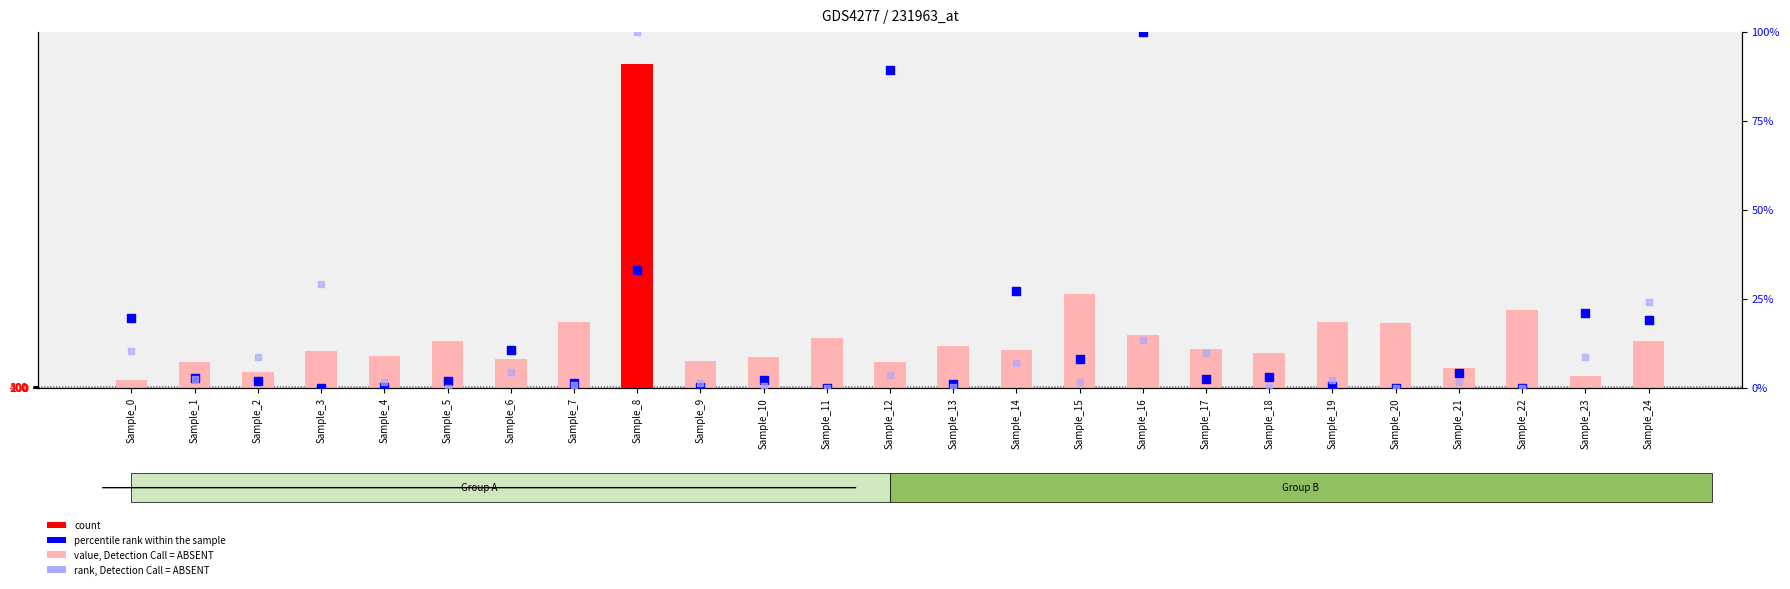

Which series has the largest total across all categories?

value, Detection Call = ABSENT